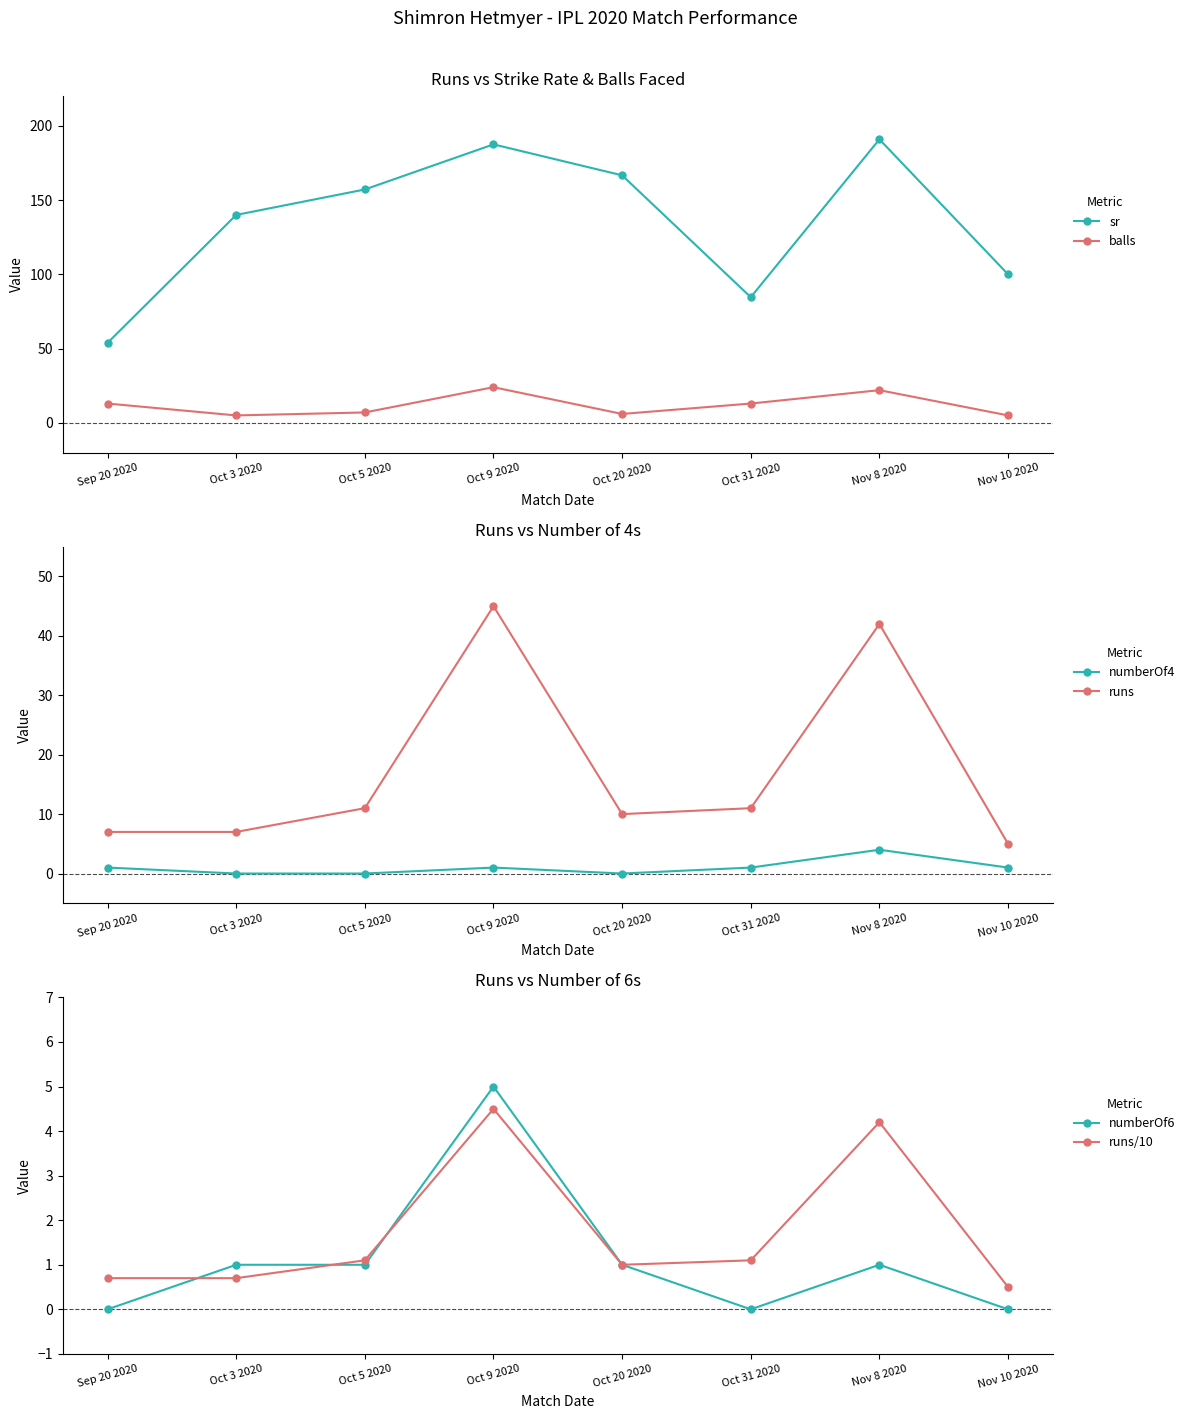

True or false: sr has a value of 21.4 at Oct 31 2020.

False